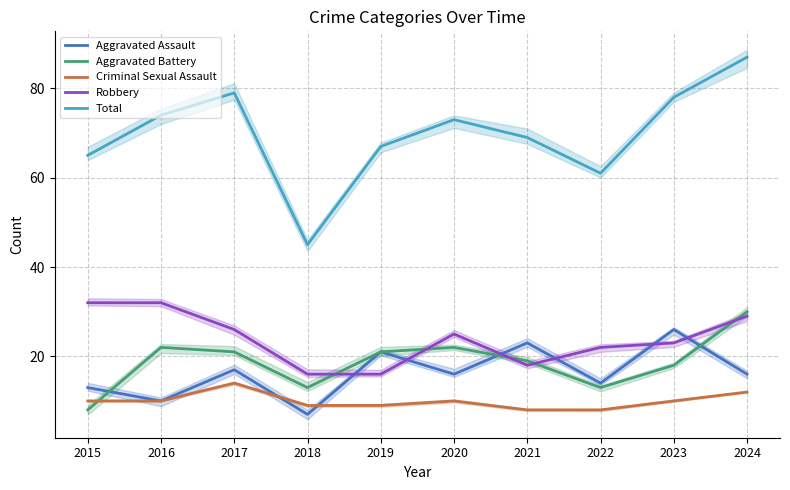

The Total series shows 54 at 2017. True or false?

False